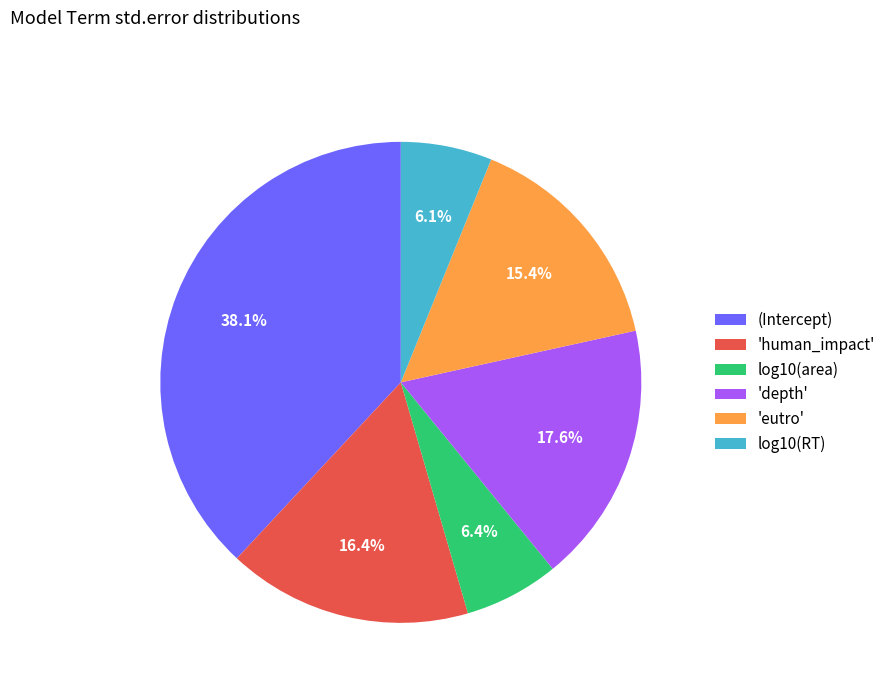

How many slices are in this pie chart?

6